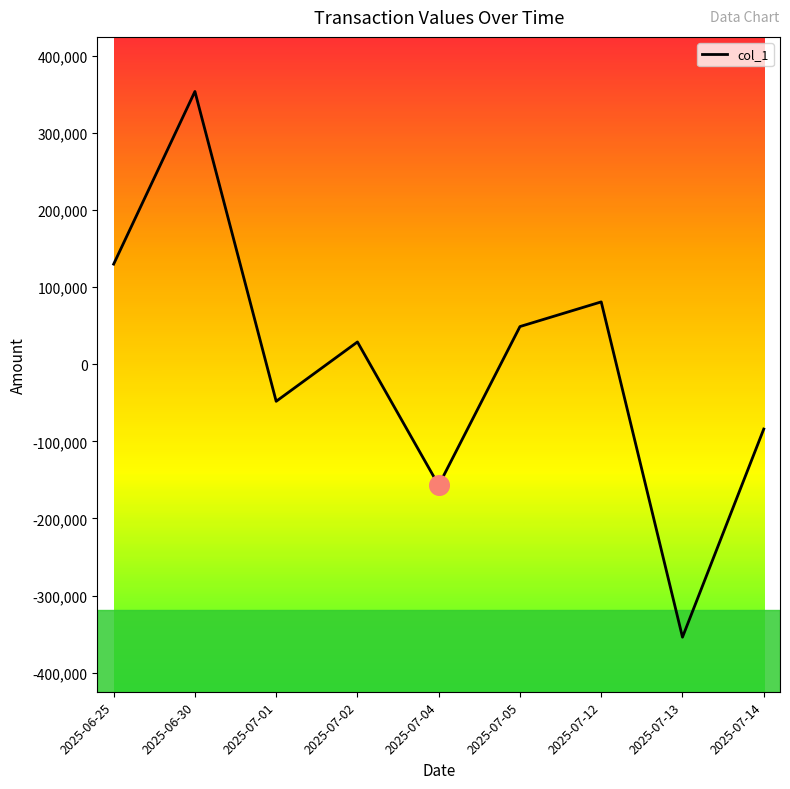

What is the change in value from 2025-06-30 to 2025-07-04?

-511000